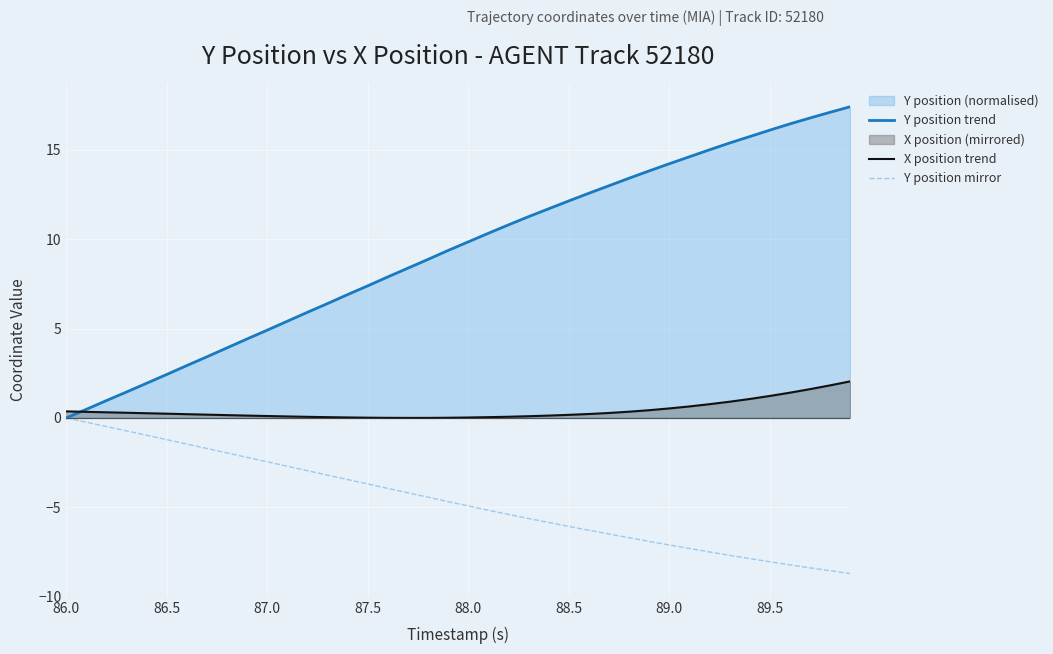

What is the lowest value of the Y position mirror series?

-8.7